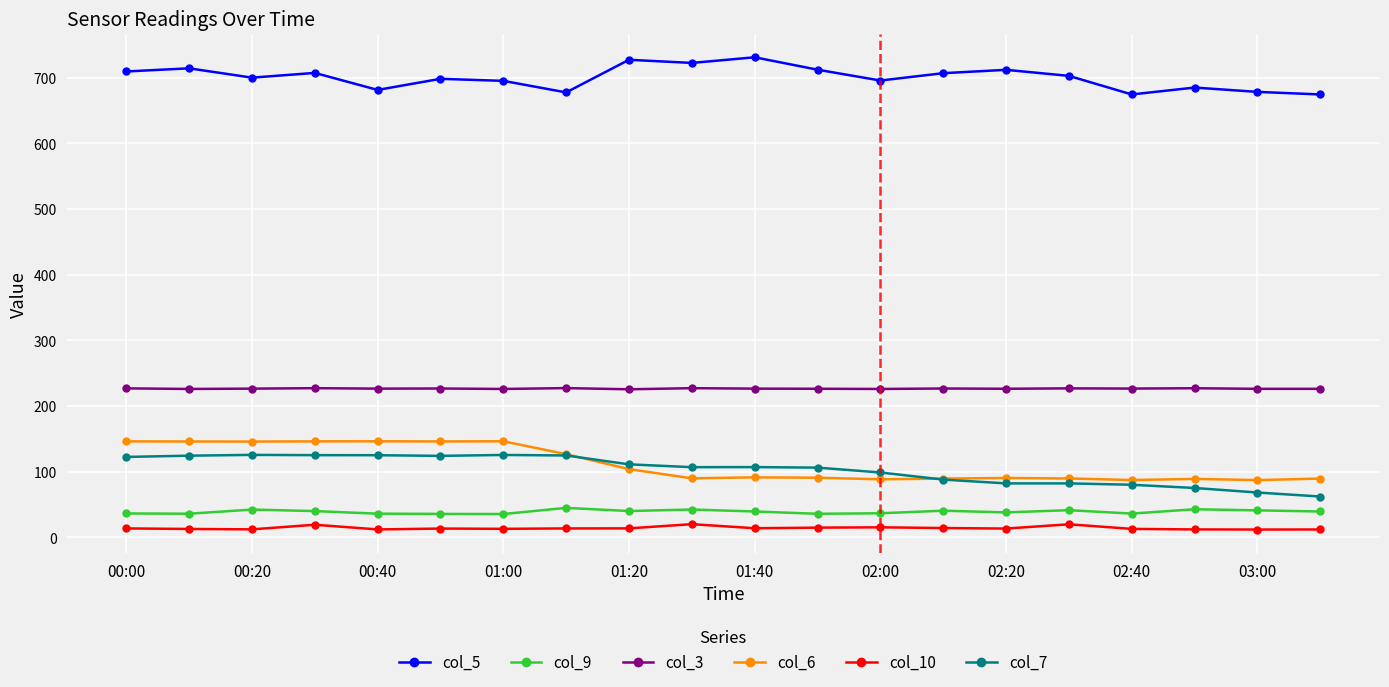

What is the minimum value shown in the chart?

12.0